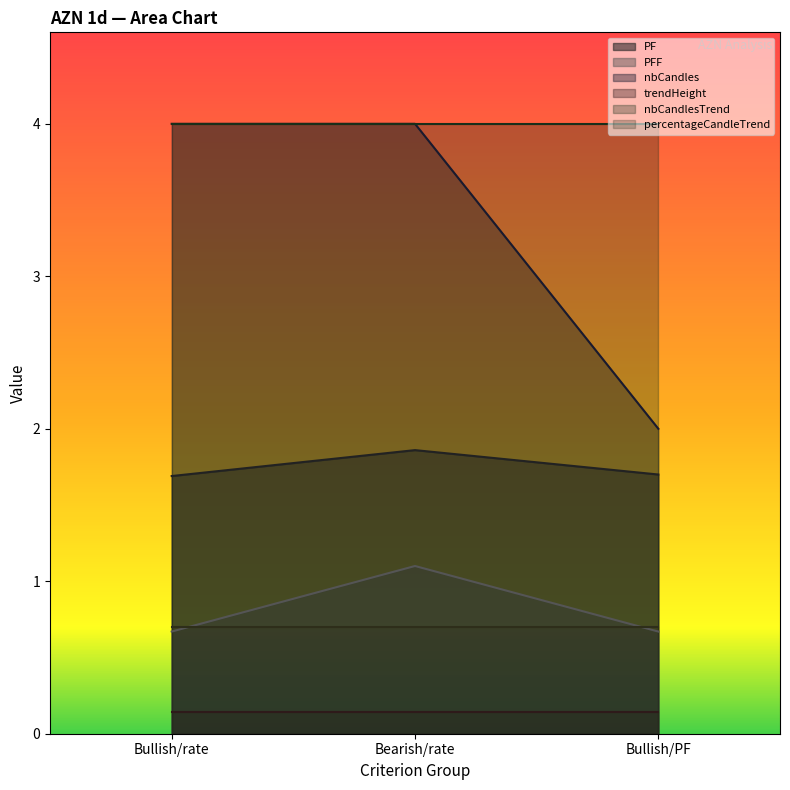

What is the label of the 2nd point from the left?

Bearish/rate